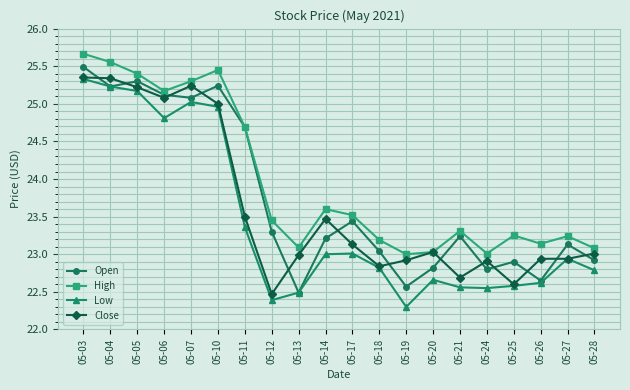

Is the value of Low at 05-24 greater than the value of High at 05-27?

No